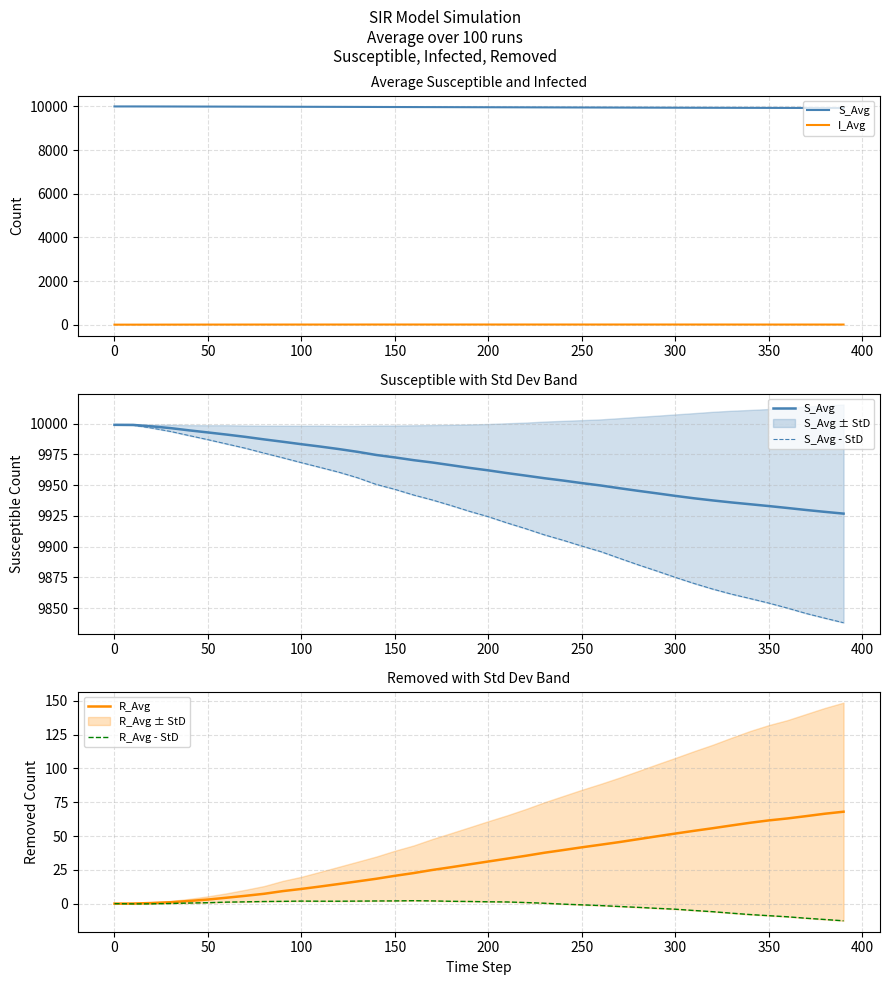

The value of R_Avg at 100 is 16.7. True or false?

False